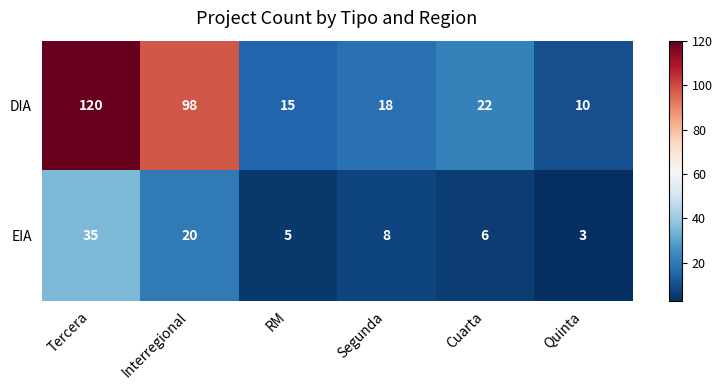

Which category has the highest value in the DIA series?

Tercera